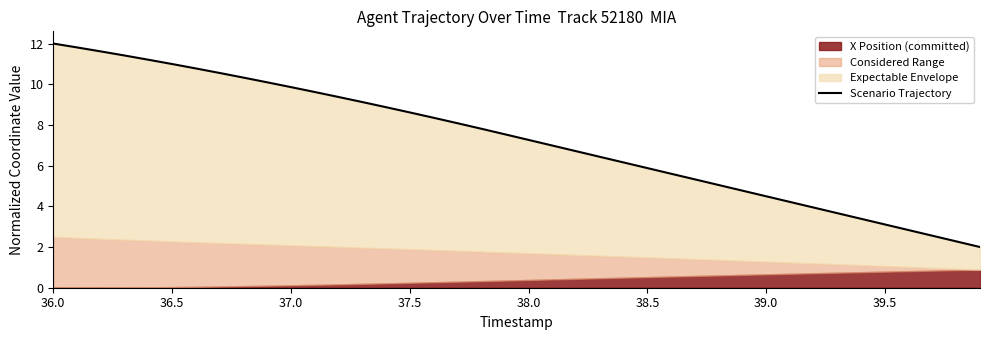

What is the maximum value shown in the chart?

12.0